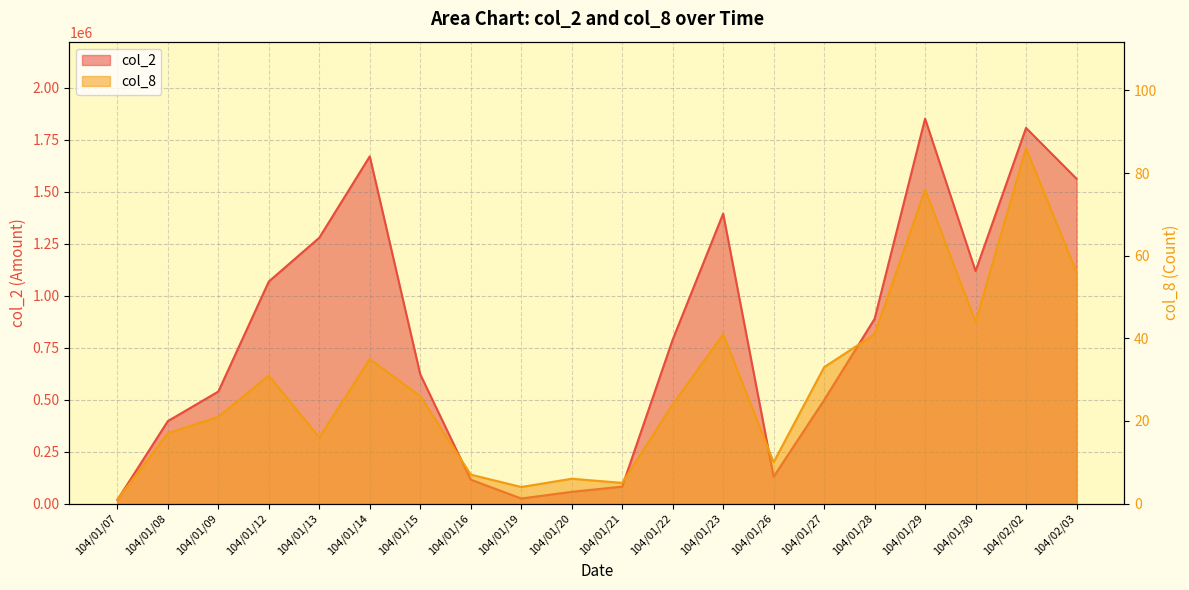

At which label does col_2 reach its minimum?

104/01/07